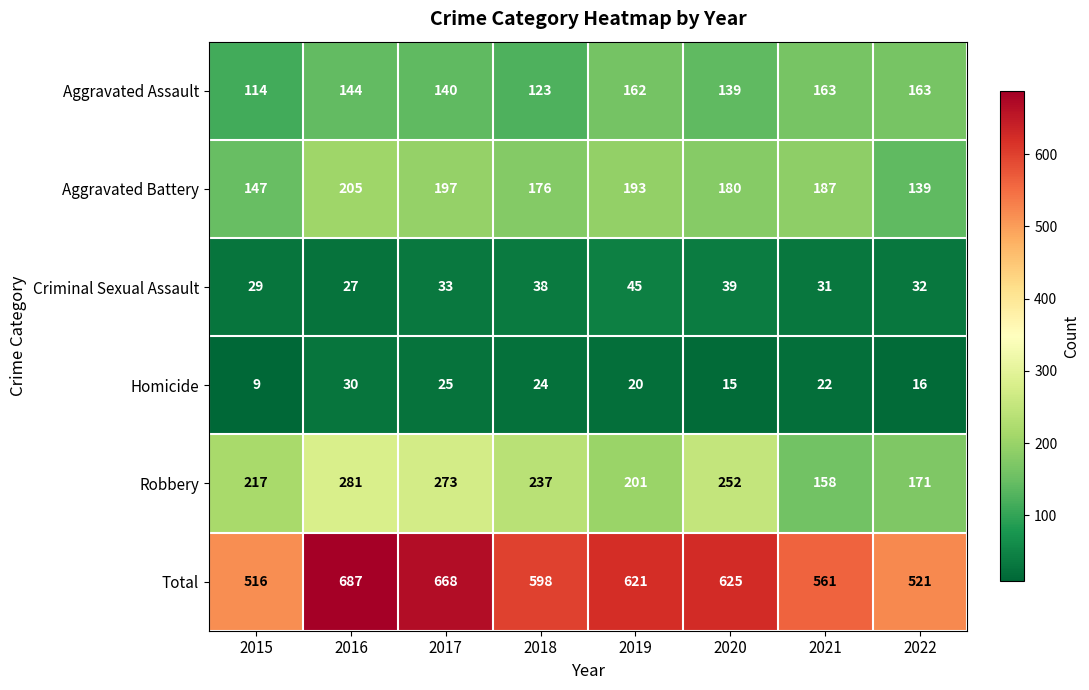

How many data points does each series have?

8